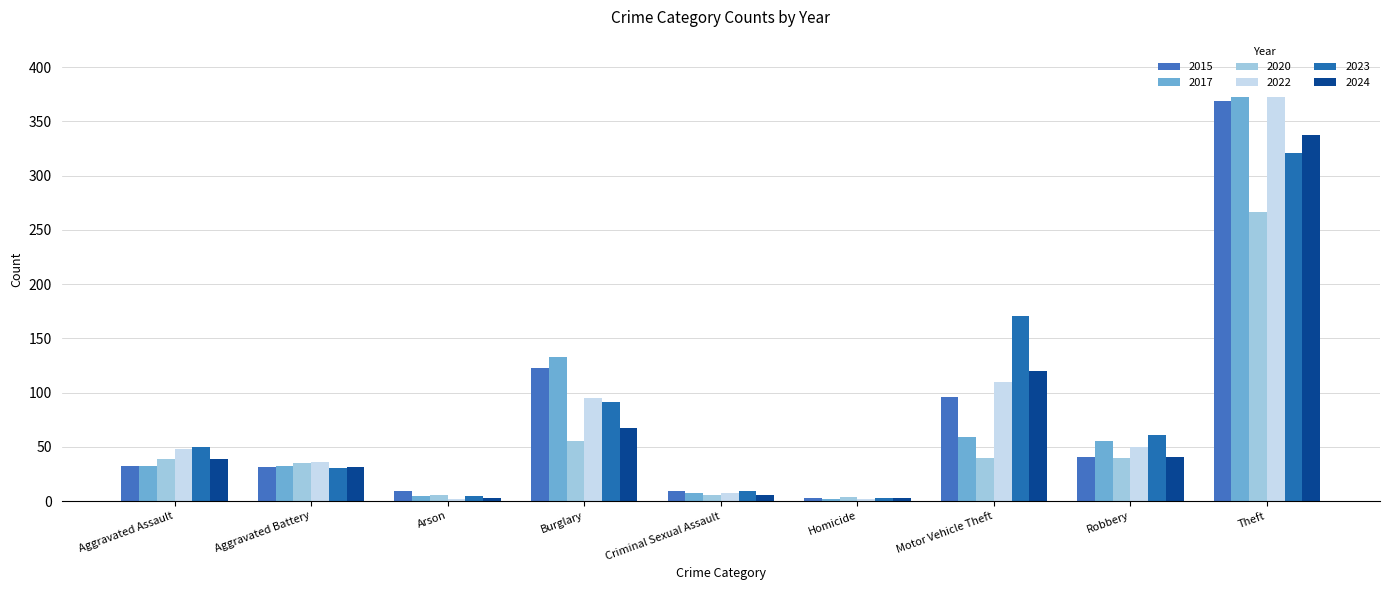

Which category has the highest value across all series?

Theft